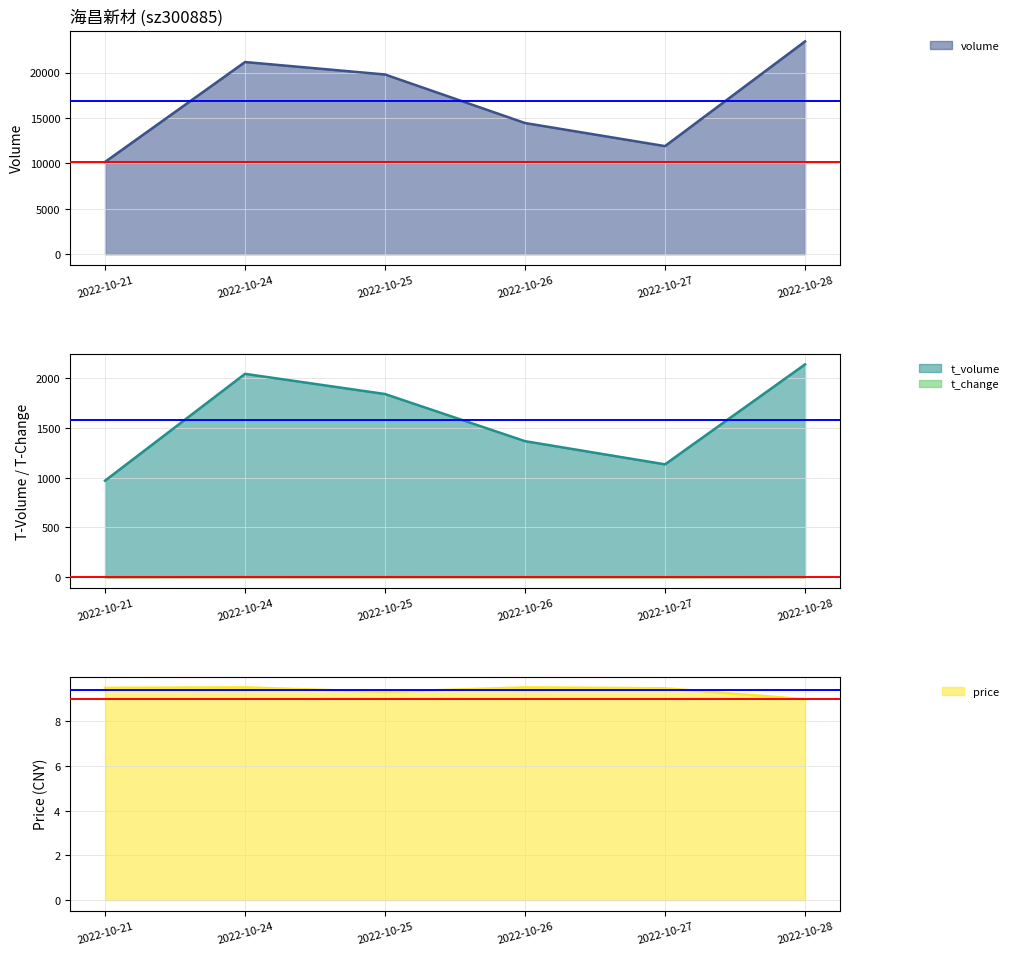

Reading right to left, extract all data points from this chart.

volume: 23432.0	11901.0	14443.0	19789.0	21161.0	10158.0
t_volume: 2139.0	1134.0	1367.0	1841.0	2044.0	970.0
t_change: 2.6	1.3	1.6	2.2	2.3	1.1
price: 9.0	9.5	9.5	9.3	9.5	9.5